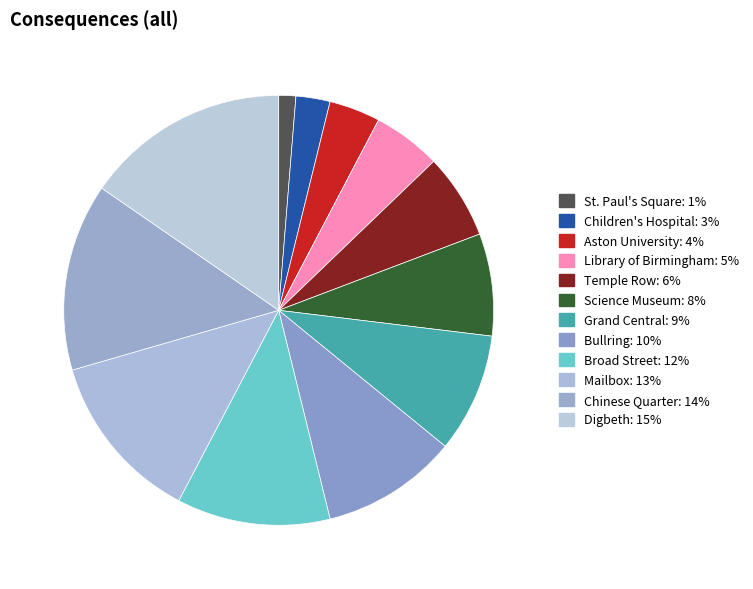

What is the smallest slice in the pie chart?

St. Paul's Square